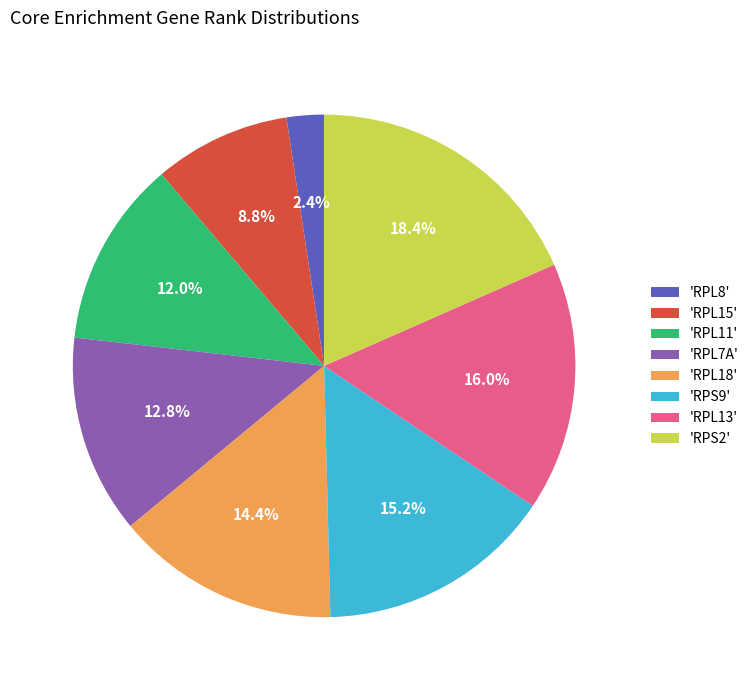

Is there a majority slice in this chart?

No